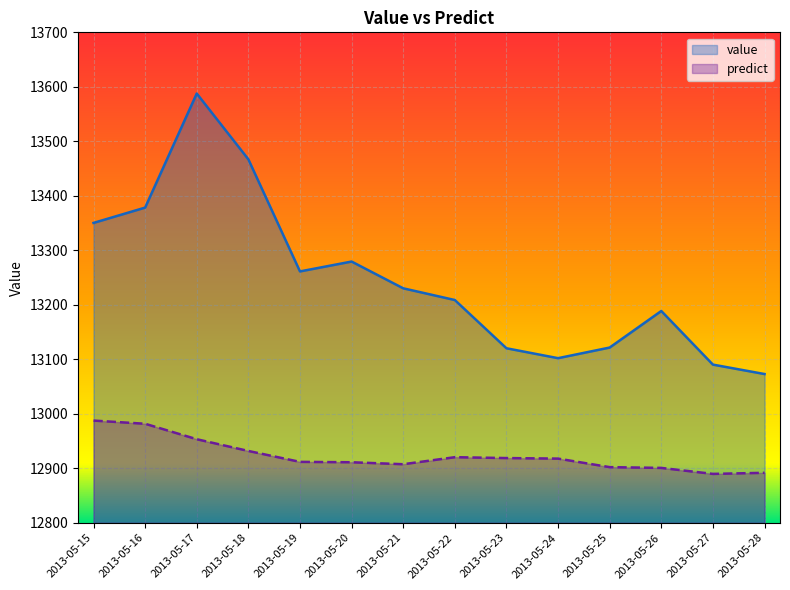

Reading left to right, what are all the values shown in this chart?

value: 2013-05-15=13350.3	2013-05-16=13378.4	2013-05-17=13587.7	2013-05-18=13467.0	2013-05-19=13261.3	2013-05-20=13279.4	2013-05-21=13230.3	2013-05-22=13208.8	2013-05-23=13120.3	2013-05-24=13102.1	2013-05-25=13121.6	2013-05-26=13188.7	2013-05-27=13090.3	2013-05-28=13073.0
predict: 2013-05-15=12987.6	2013-05-16=12981.8	2013-05-17=12953.4	2013-05-18=12931.8	2013-05-19=12911.8	2013-05-20=12911.1	2013-05-21=12907.5	2013-05-22=12920.4	2013-05-23=12918.8	2013-05-24=12917.8	2013-05-25=12902.2	2013-05-26=12900.7	2013-05-27=12889.7	2013-05-28=12891.8